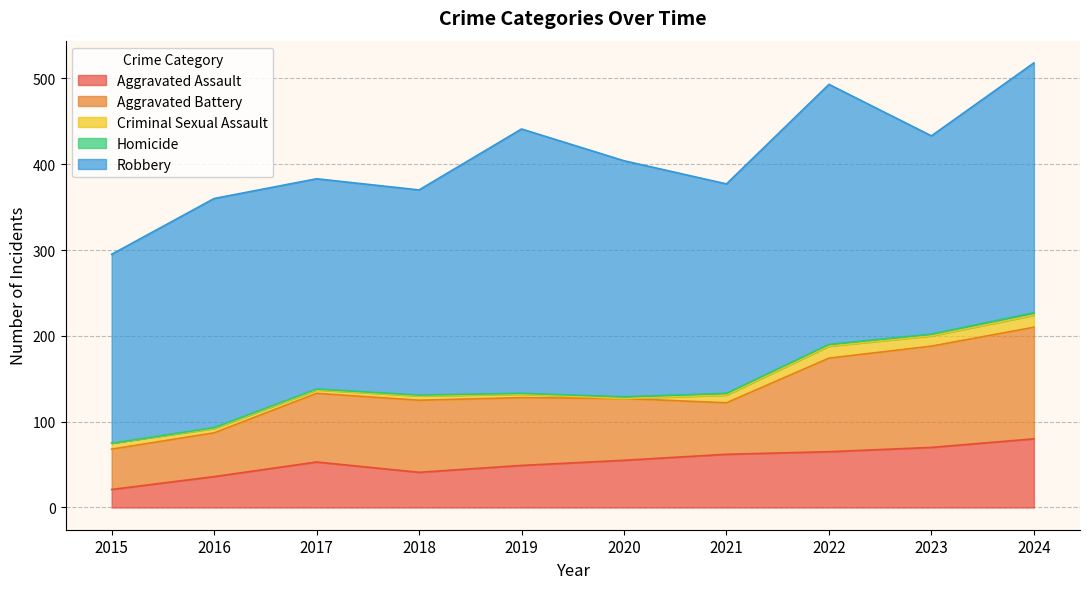

What is the value of the Robbery point at the 6th from the left?

275